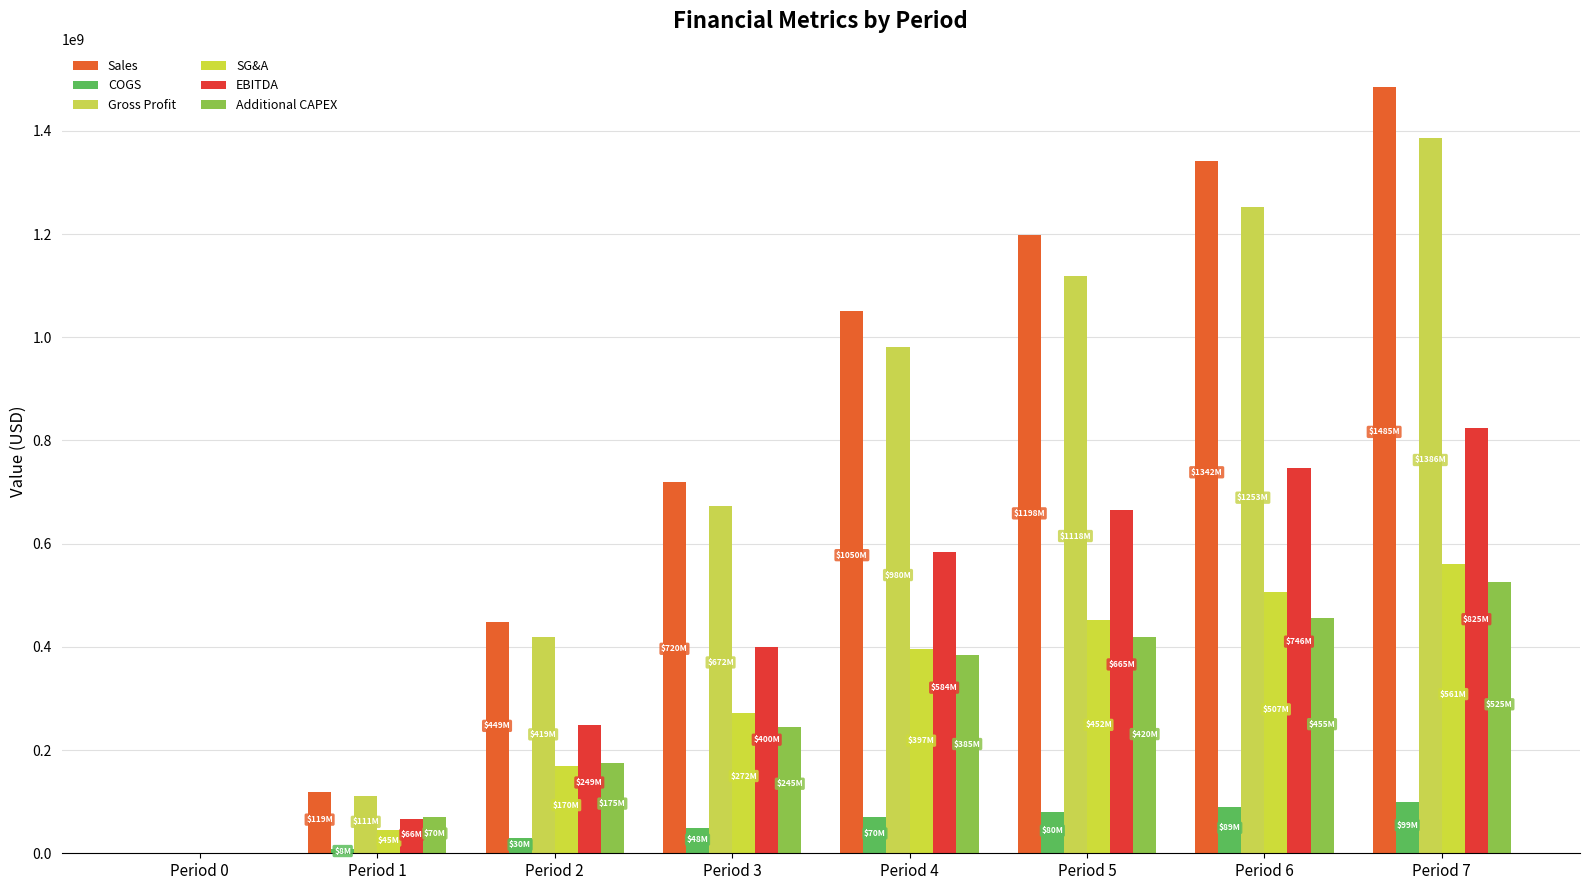

Is the value of Gross Profit at Period 6 greater than the value of EBITDA at Period 5?

Yes